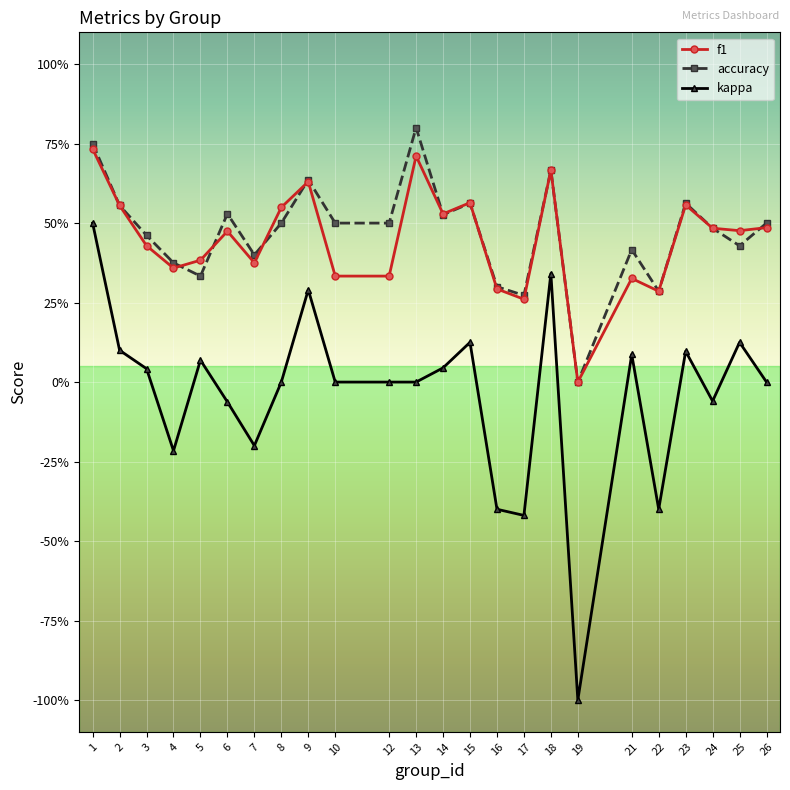

What are all the series names shown in the legend?

f1, accuracy, kappa